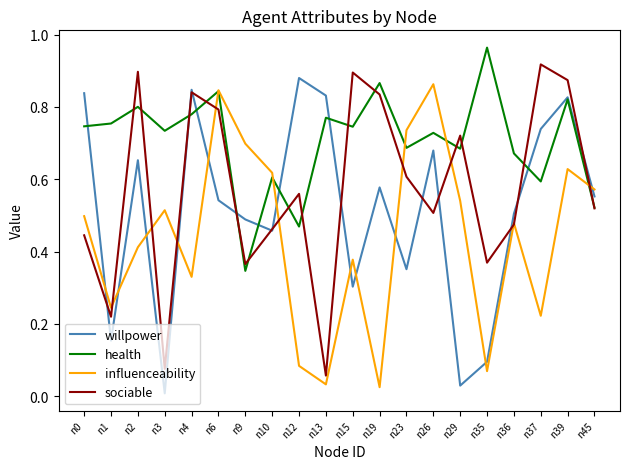

The influenceability series shows 0.3 at n45. True or false?

False